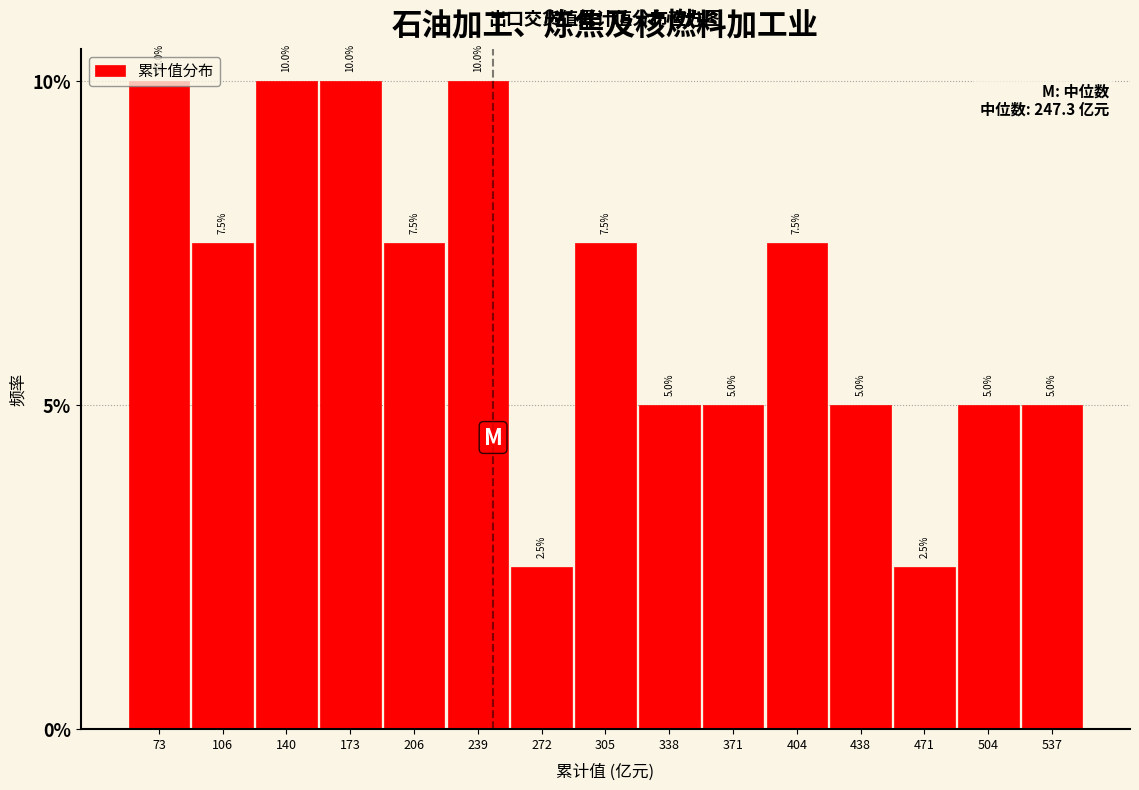

Reading left to right, list every bar in this chart as the range it spans on the x-axis followed by its height. The bar edges are not printed on the chart, so give them approximately, as read against the axis.

55 to 90: 10.0
90 to 125: 7.5
125 to 155: 10.0
155 to 190: 10.0
190 to 225: 7.5
225 to 255: 10.0
255 to 290: 2.5
290 to 320: 7.5
320 to 355: 5.0
355 to 390: 5.0
390 to 420: 7.5
420 to 455: 5.0
455 to 490: 2.5
490 to 520: 5.0
520 to 555: 5.0